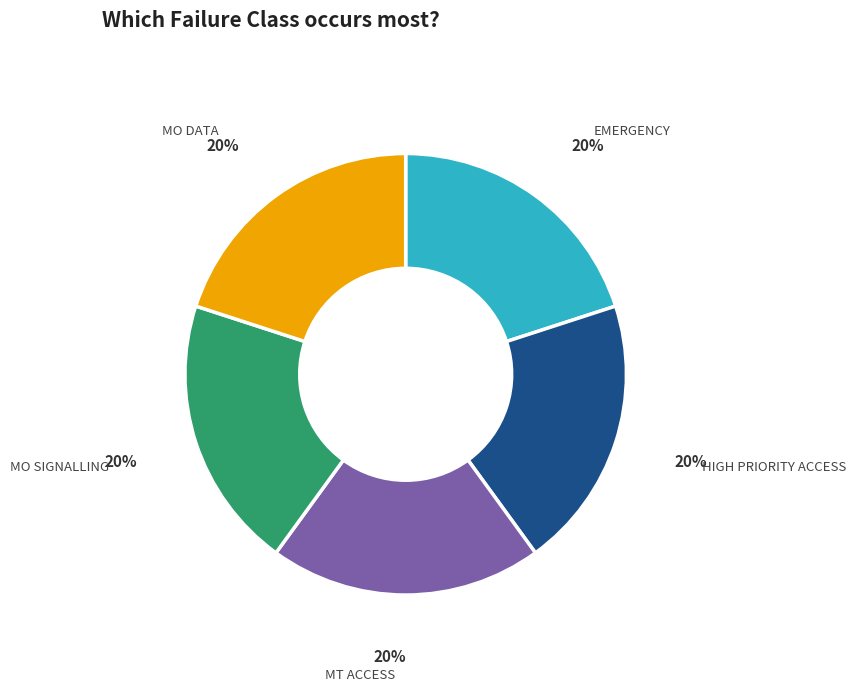

Do MO SIGNALLING and MT ACCESS together represent more than half of the pie?

No